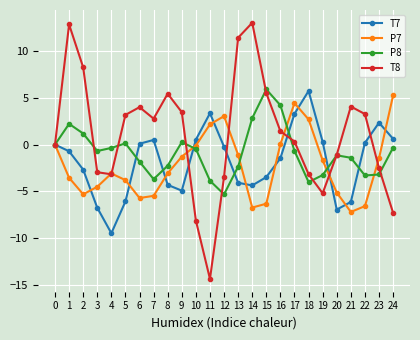

The T7 series shows 3.4 at 11. True or false?

True